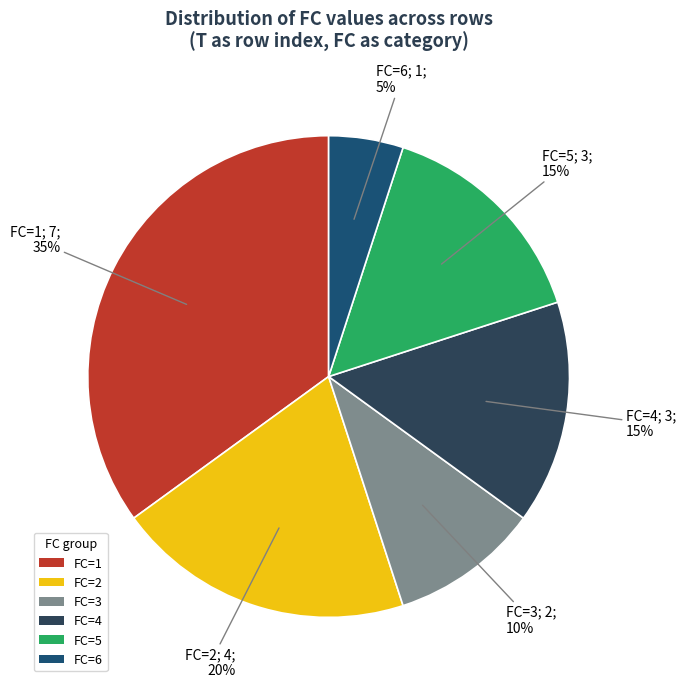

Count the number of slices in the pie.

6